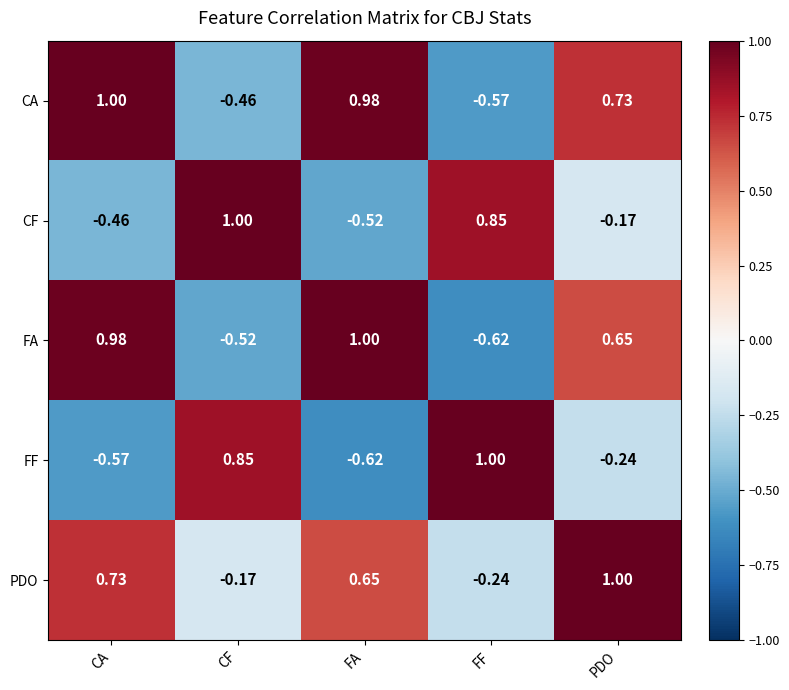

Between FA and PDO, which series saw the biggest shift?

FF